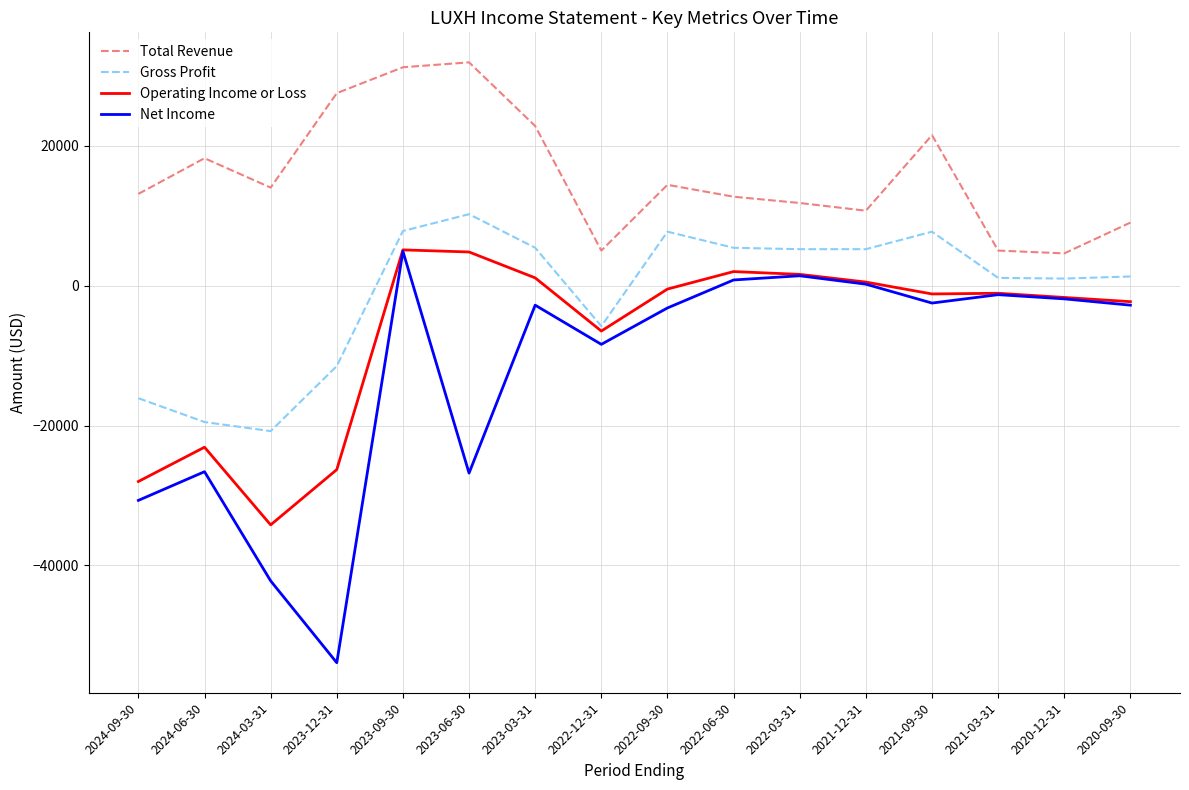

At 2023-03-31, list the series in order from largest to smallest.

Total Revenue, Gross Profit, Operating Income or Loss, Net Income